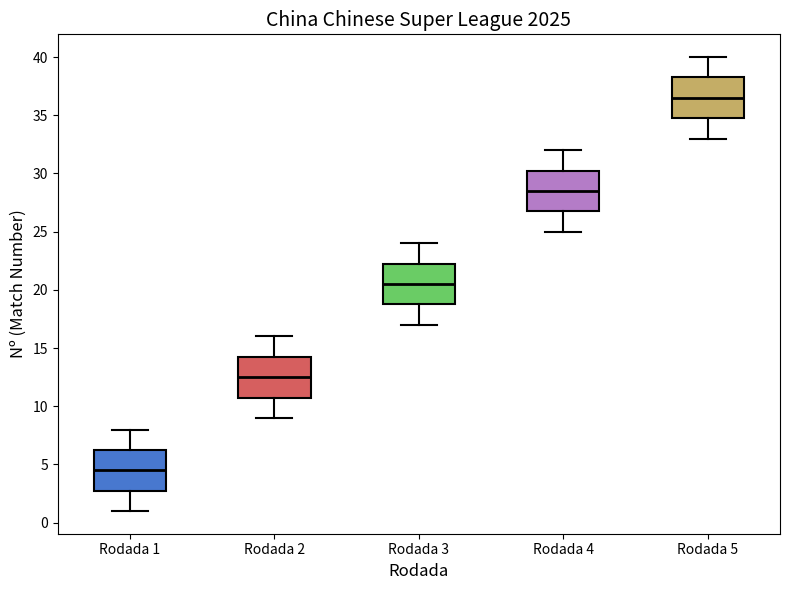

Which box has the lowest median line?

Rodada 1